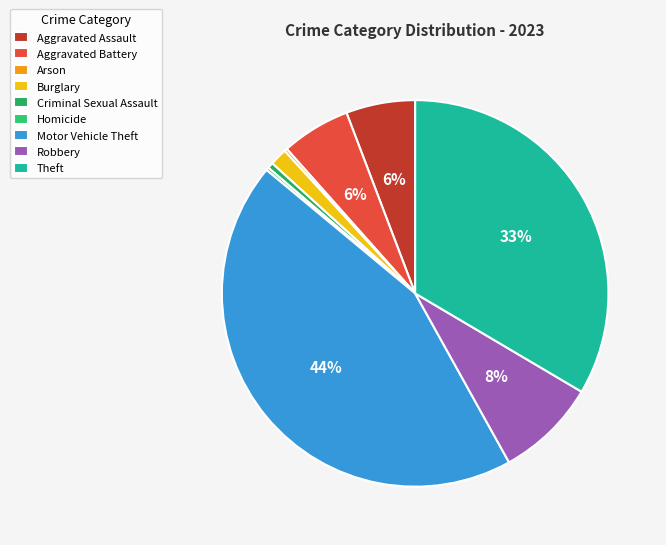

Does Criminal Sexual Assault account for over 50% of the chart?

No